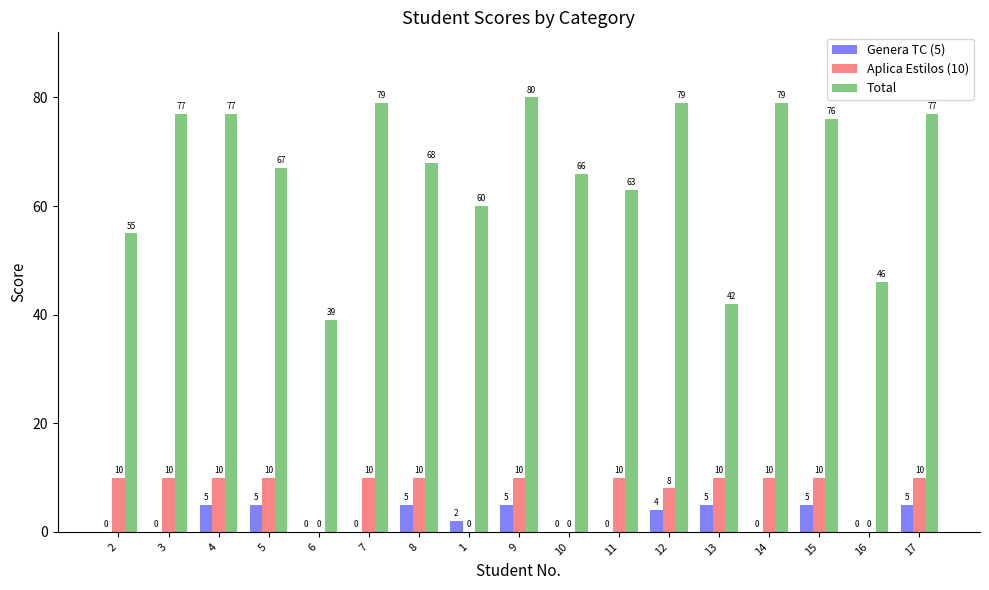

What is the maximum value for Total?

80